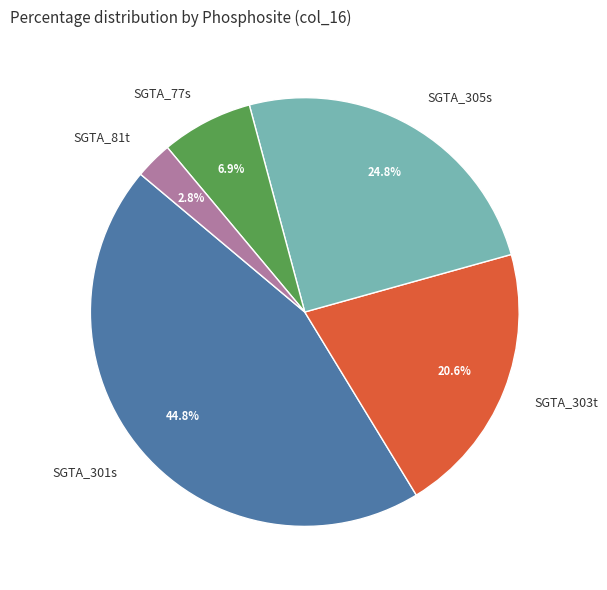

Is there any slice that represents more than half of the pie?

No